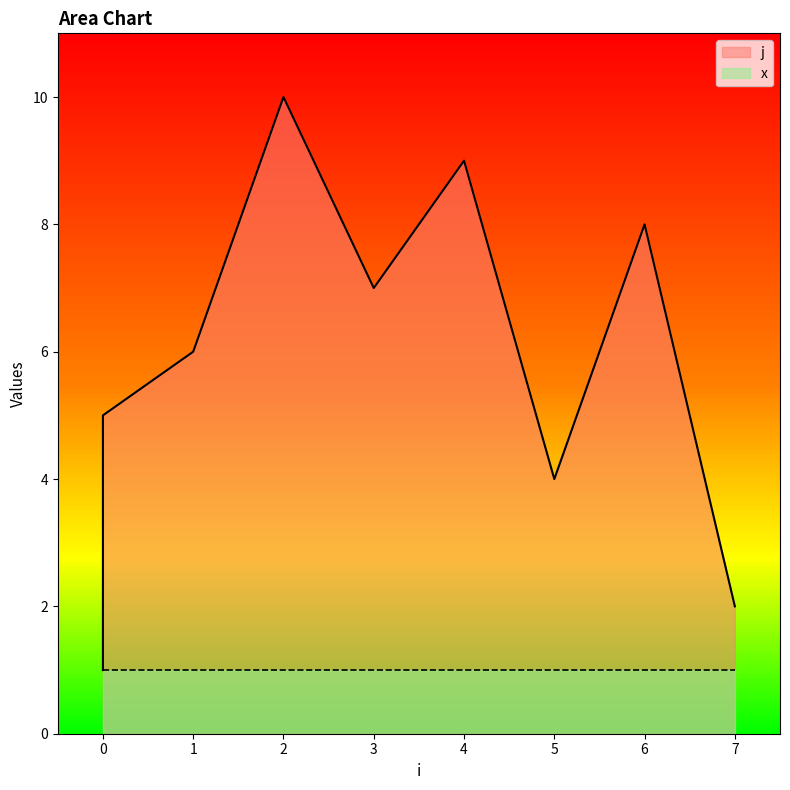

How many lines are shown in the chart?

1